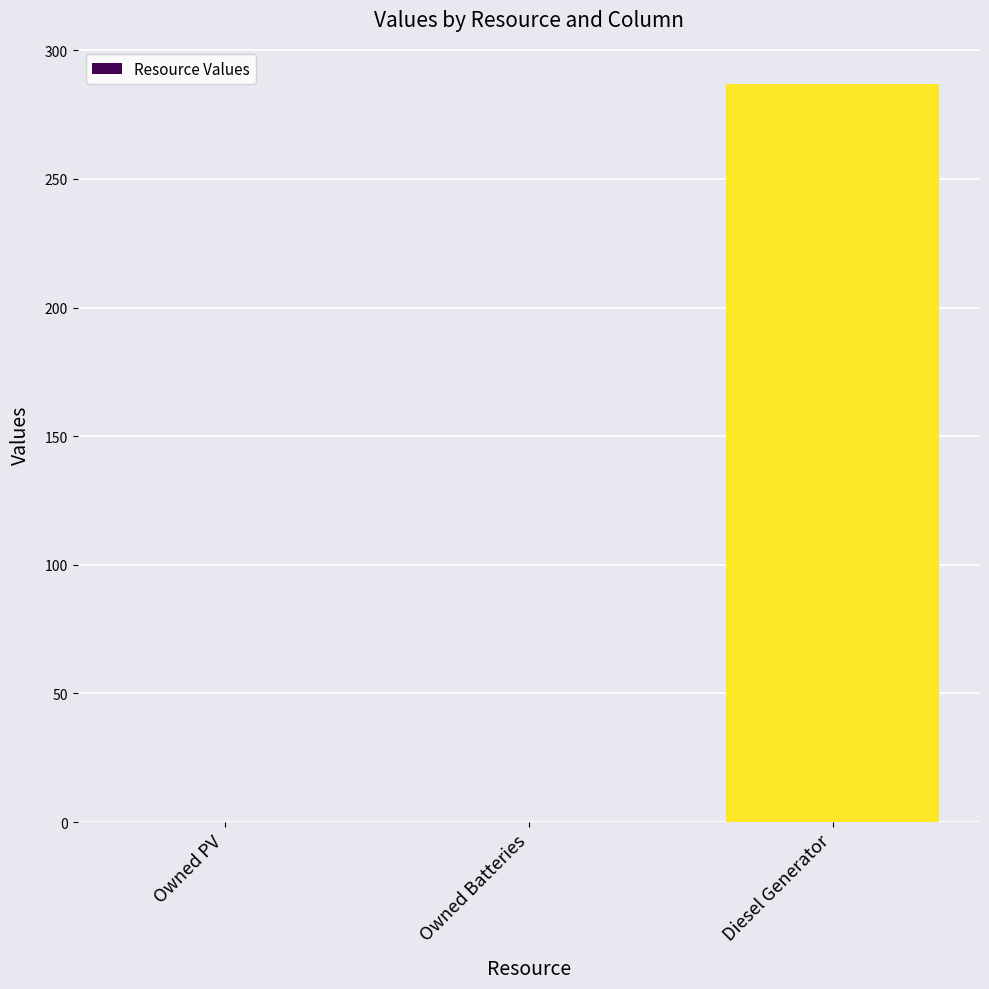

Count the number of data series in this chart.

1